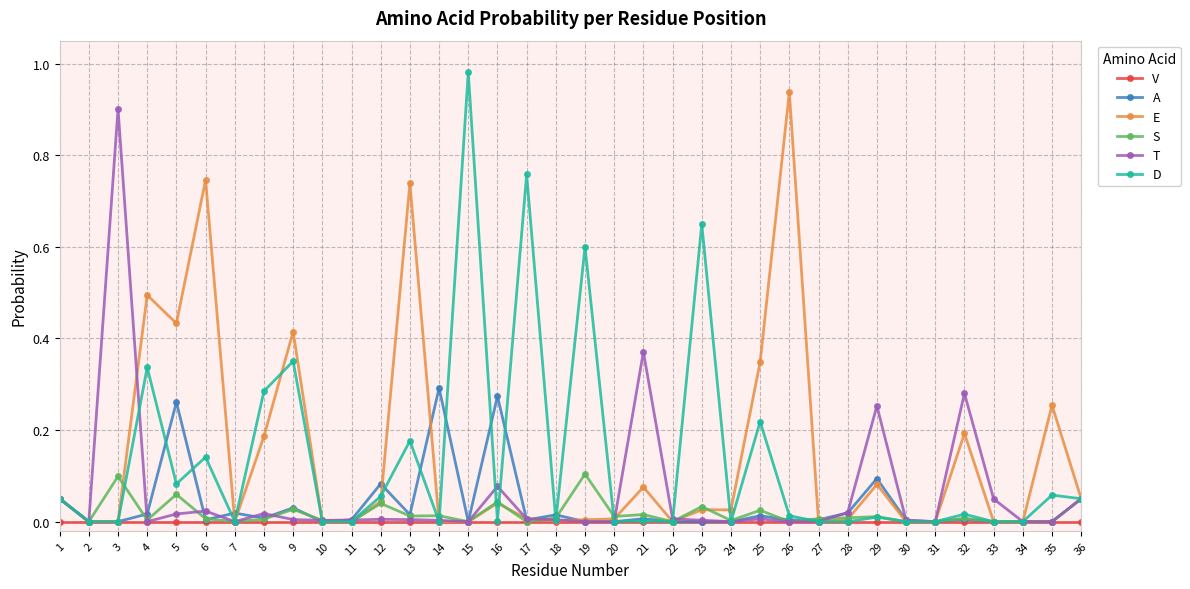

Which label corresponds to the largest value in the chart?

15